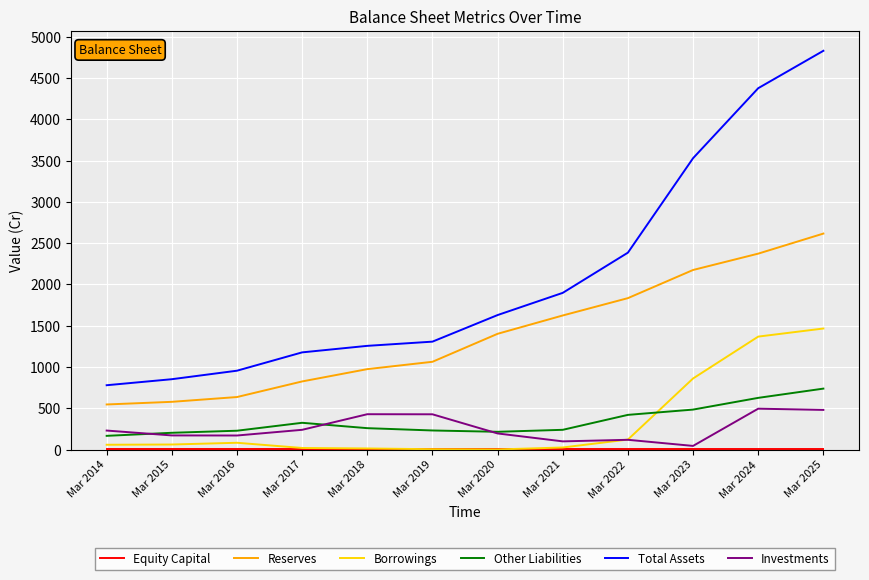

What is the minimum value shown in the chart?

1